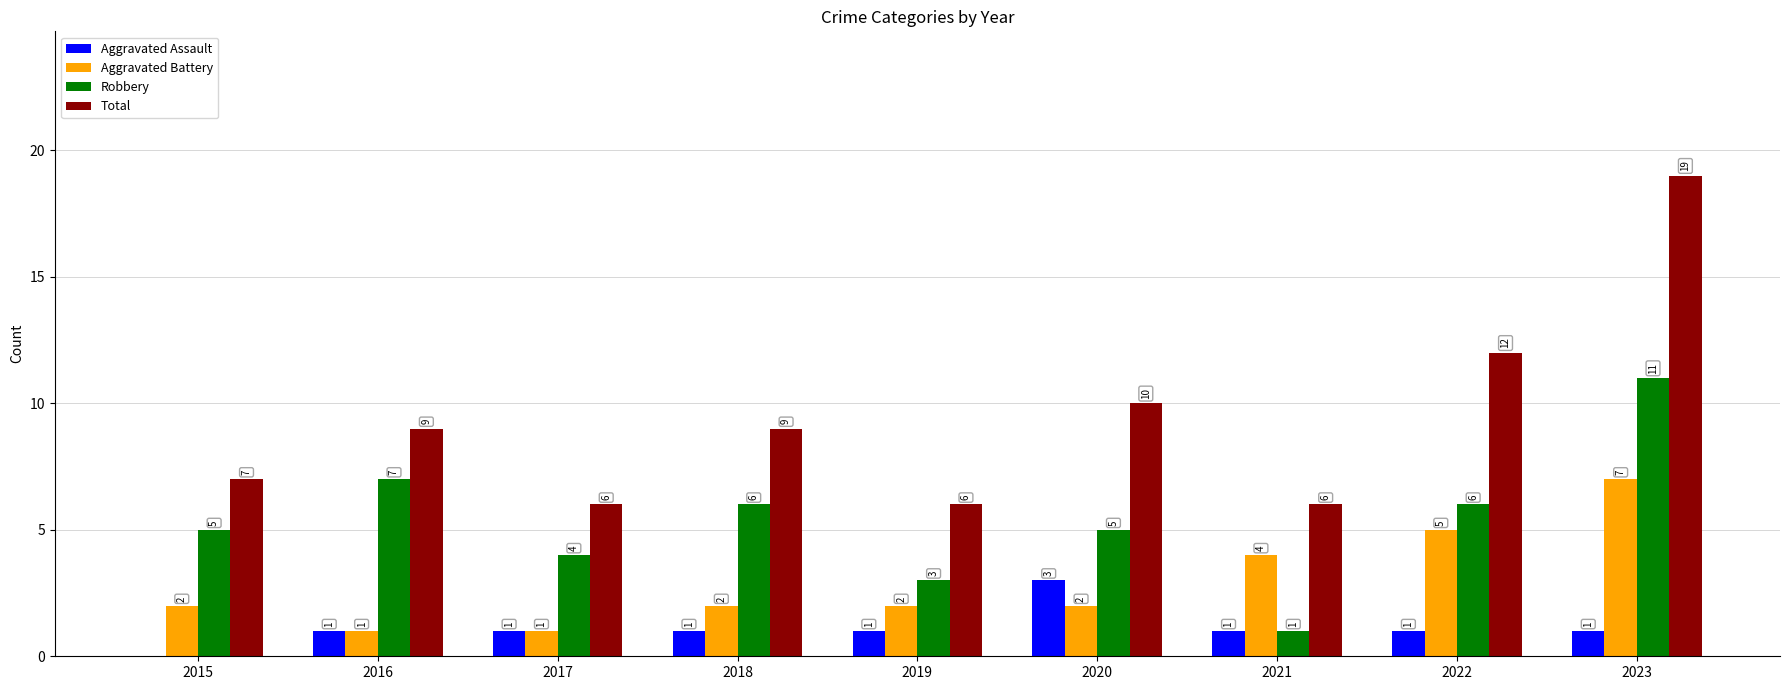

What is the sum of the Aggravated Battery values at 2015 and 2016?

3